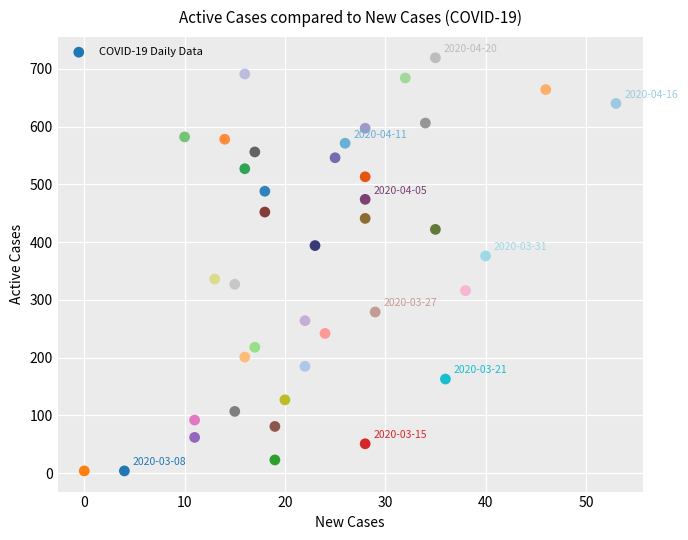

What is the range of Y values (max minus min)?

715